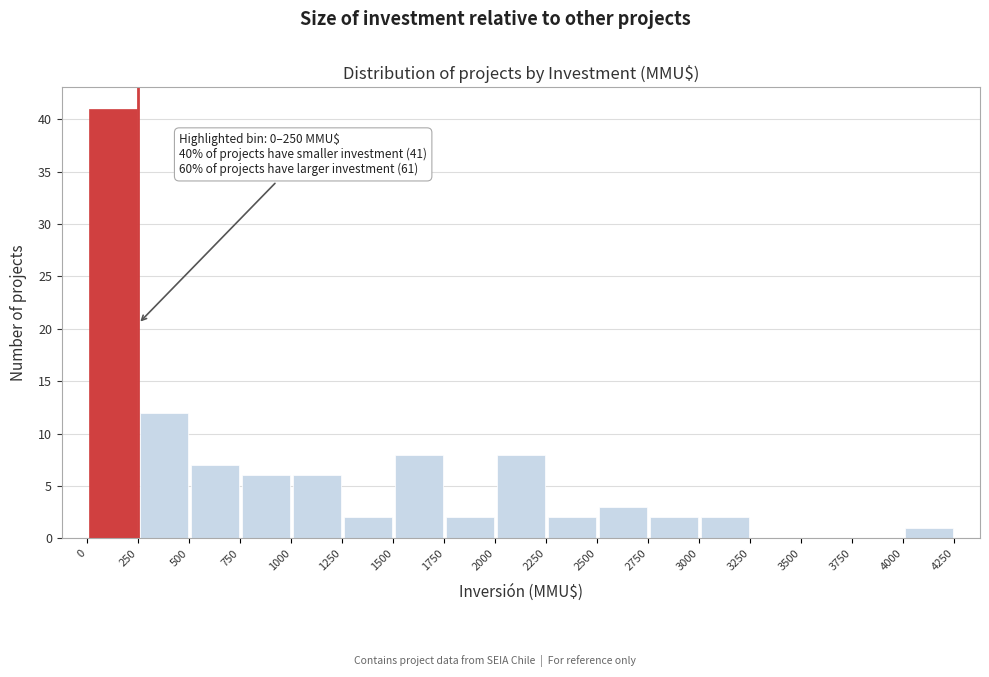

Which range on the x-axis has the tallest bar?

0 to 250